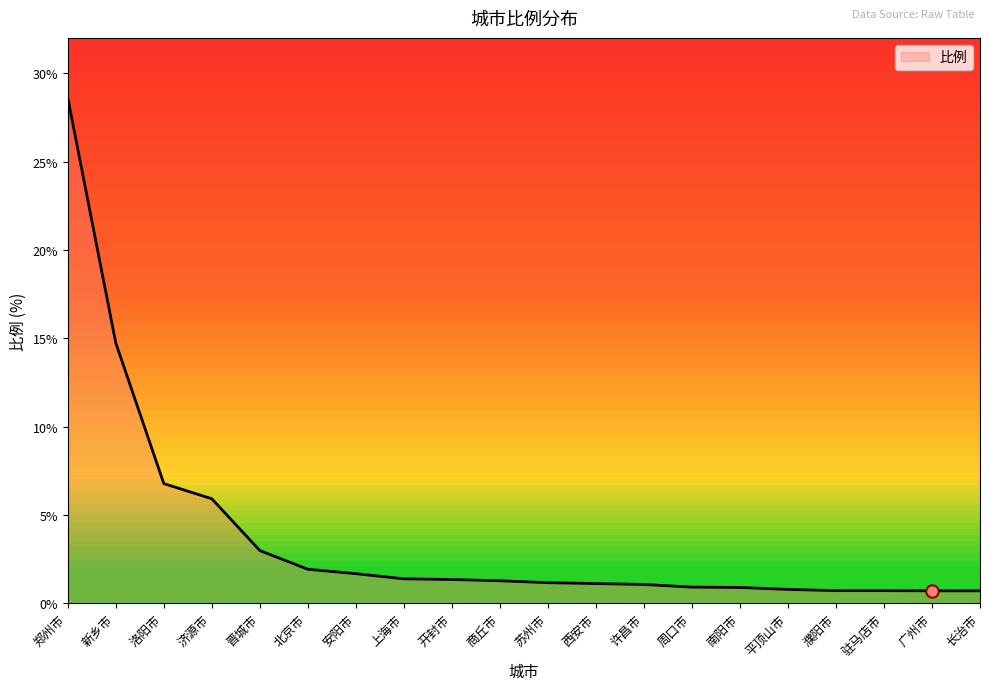

Which has a higher value, 开封市 or 广州市?

开封市